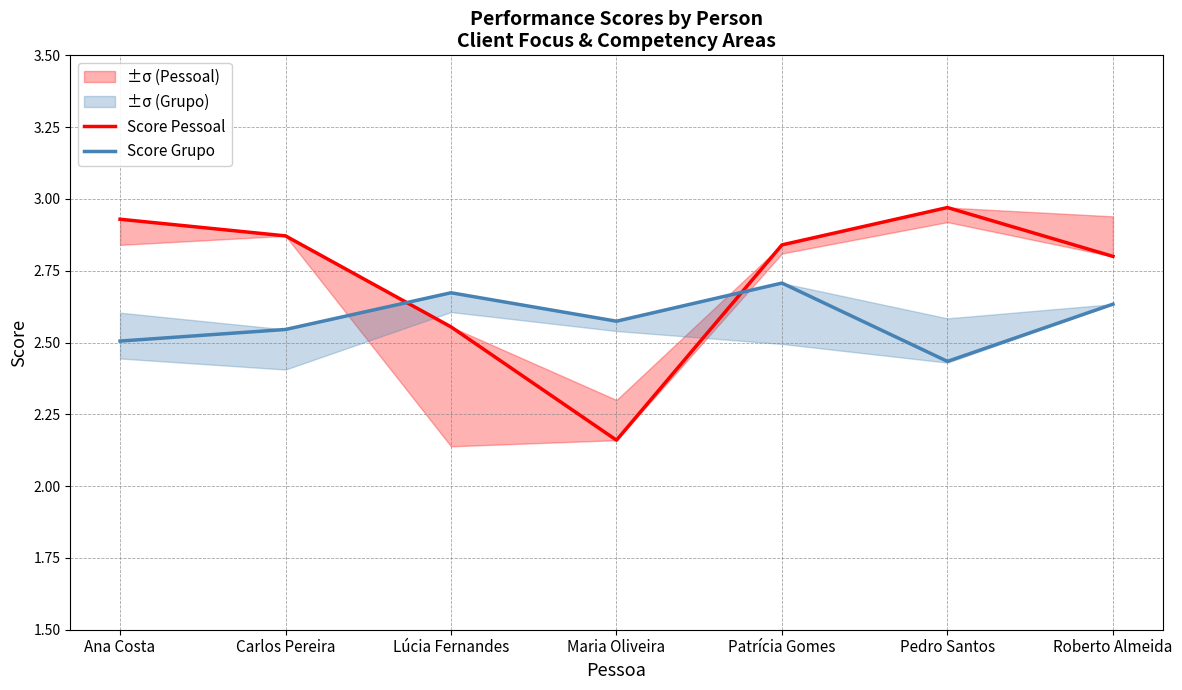

Where is the first local maximum for Score Pessoal?

Pedro Santos